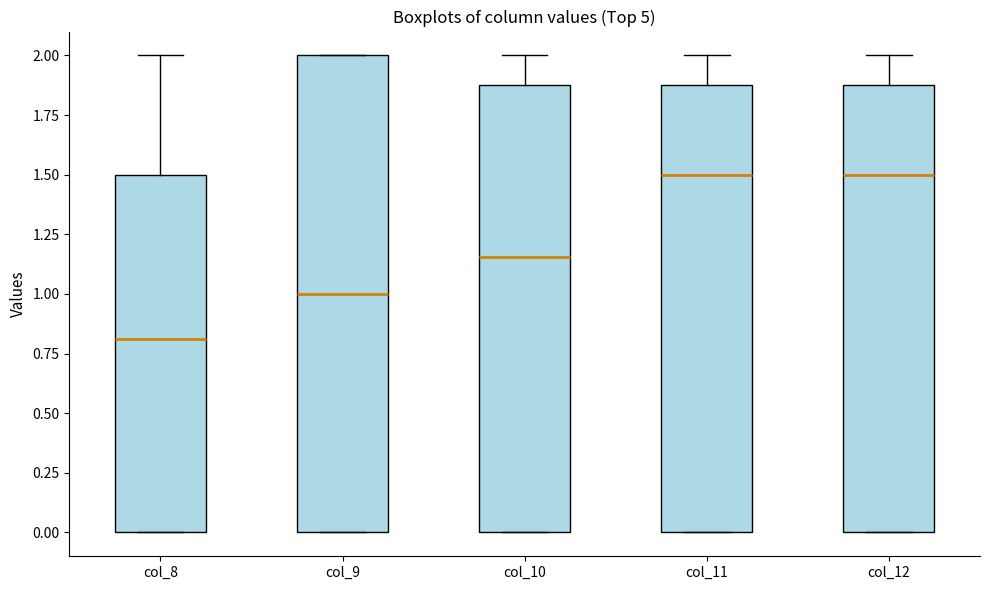

Reading left to right, read every box against the y-axis: the position of its median line, the range the box covers, and the ends of its whiskers. The values are not printed on the chart, so give them approximately, as read against the axis.

col_8: median 0.80, box 0.00 to 1.50, whiskers 0.00 to 2.00
col_9: median 1.00, box 0.00 to 2.00, whiskers 0.00 to 2.00
col_10: median 1.15, box 0.00 to 1.90, whiskers 0.00 to 2.00
col_11: median 1.50, box 0.00 to 1.90, whiskers 0.00 to 2.00
col_12: median 1.50, box 0.00 to 1.90, whiskers 0.00 to 2.00